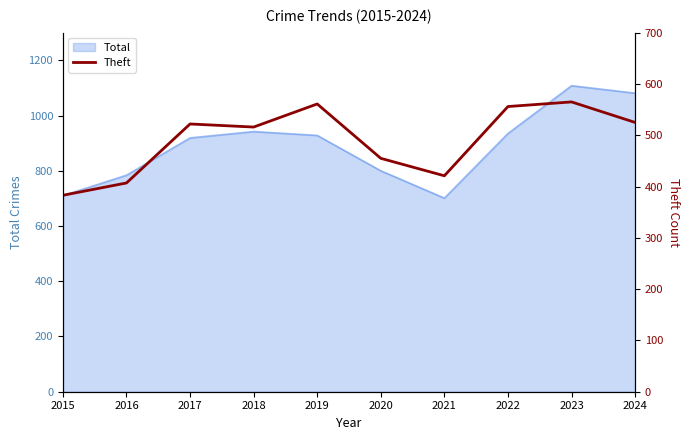

How many interior local valleys (lower than both neighbors) does the data have?

2